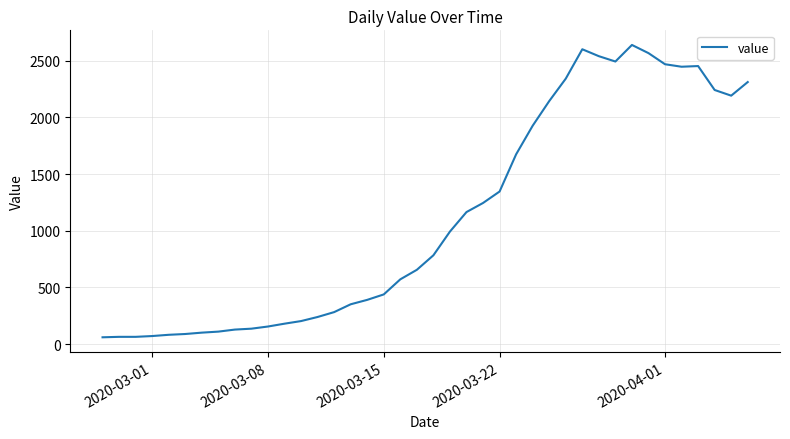

What is the greatest value displayed?

2638